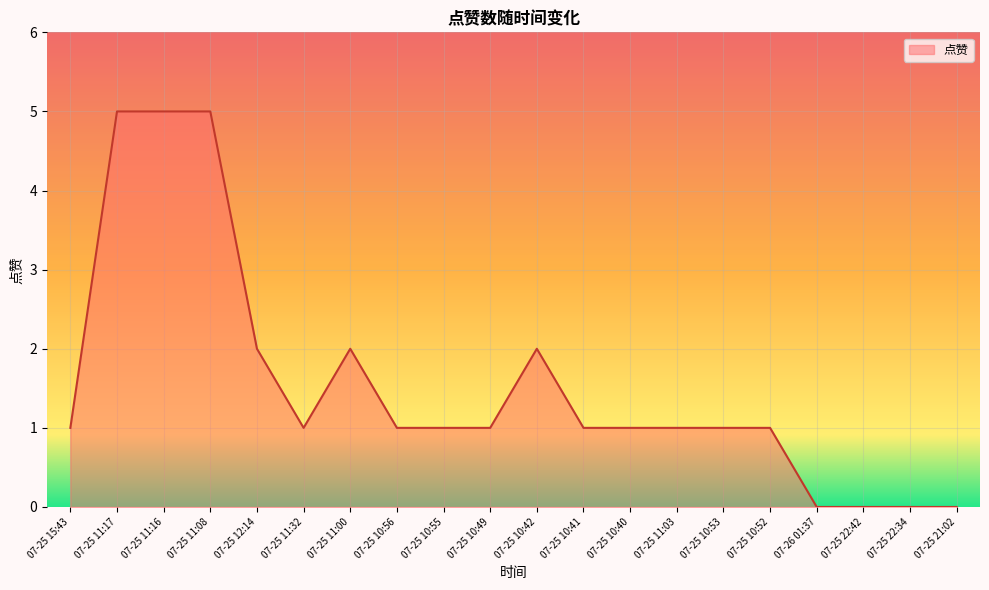

What position from the right is 07-25 10:42?

10